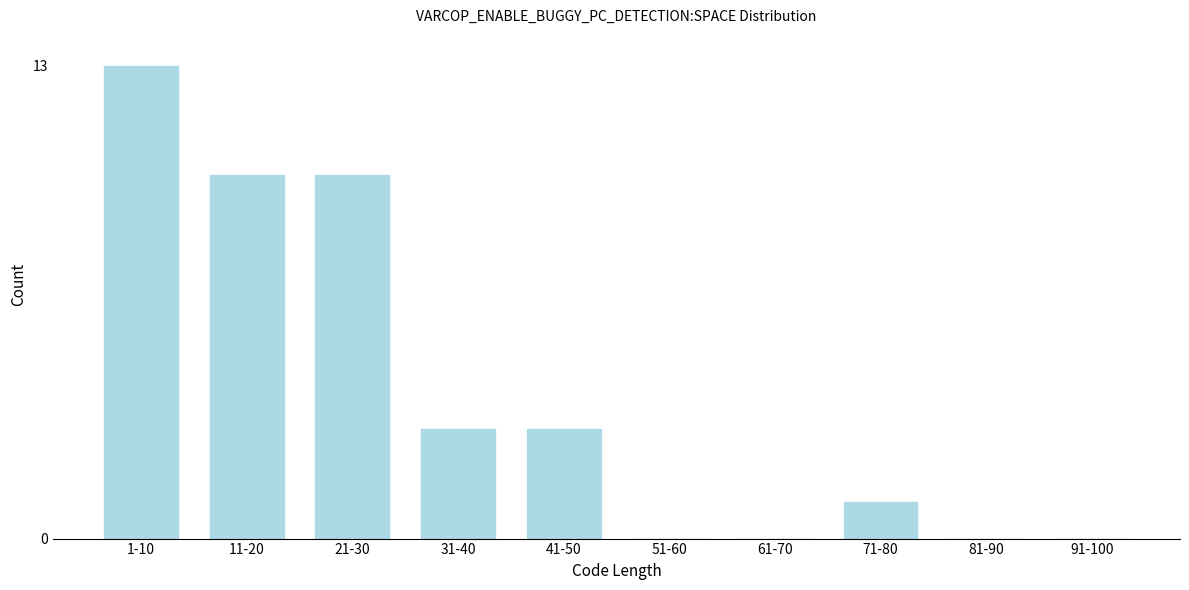

Reading left to right, transcribe all the data shown in this chart.

1-10=13	11-20=10	21-30=10	31-40=3	41-50=3	51-60=0	61-70=0	71-80=1	81-90=0	91-100=0